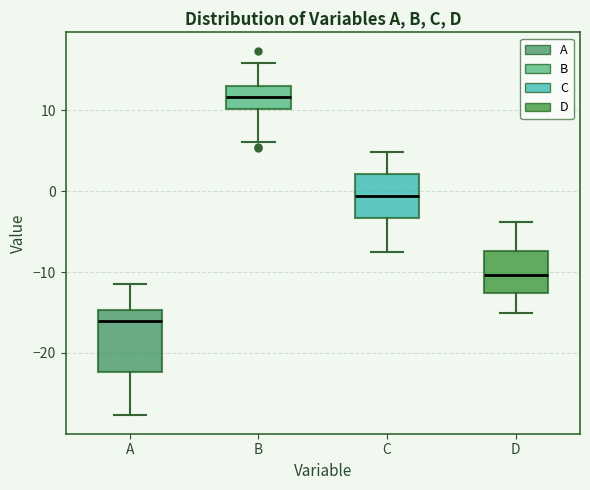

Which box is the tallest, from its lower edge to its upper edge?

A